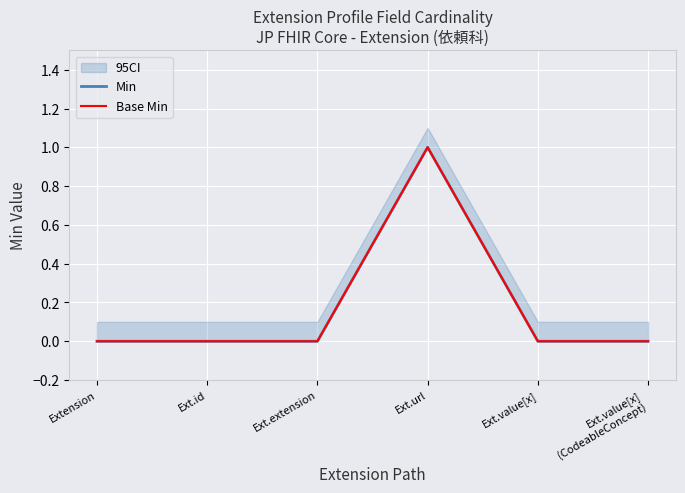

Which series has the largest total across all categories?

Min